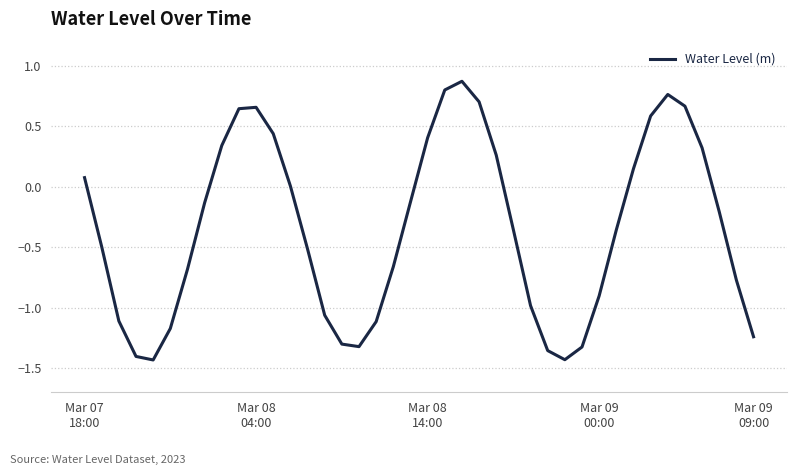

What is the greatest value displayed?

0.9